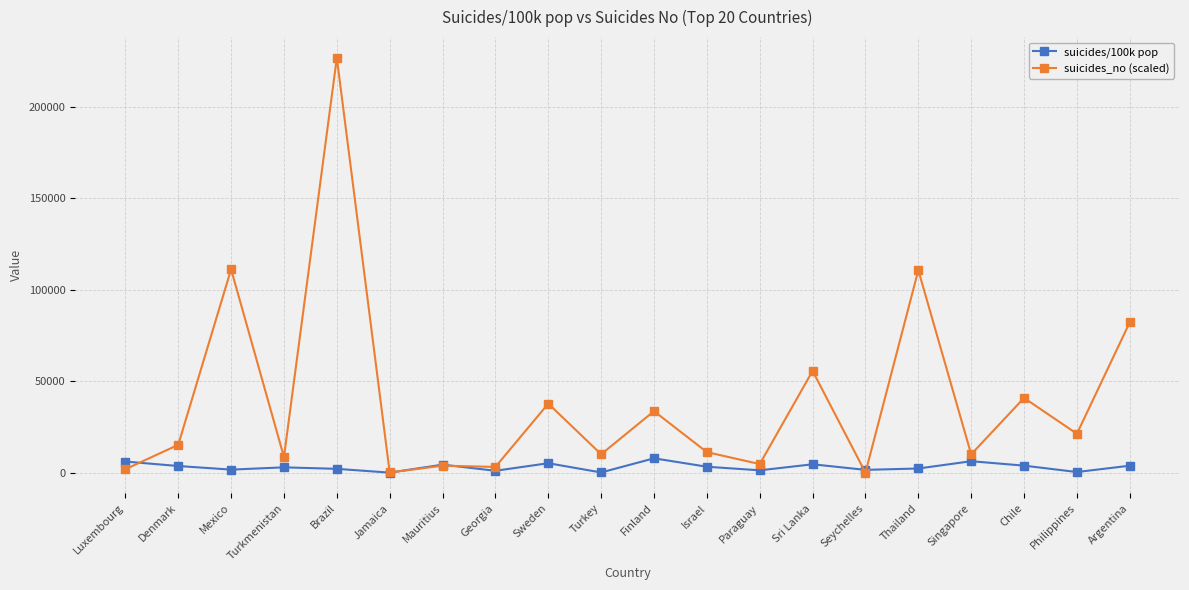

Which series has the largest total across all categories?

suicides_no (scaled)